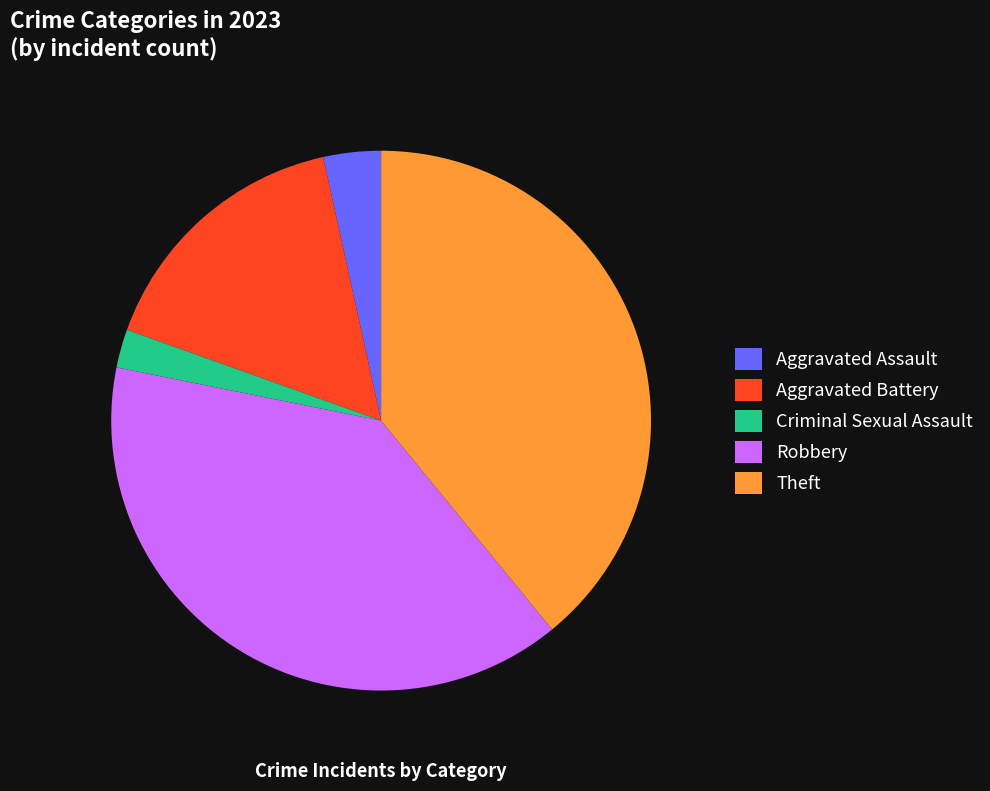

Does any single category account for the majority?

No